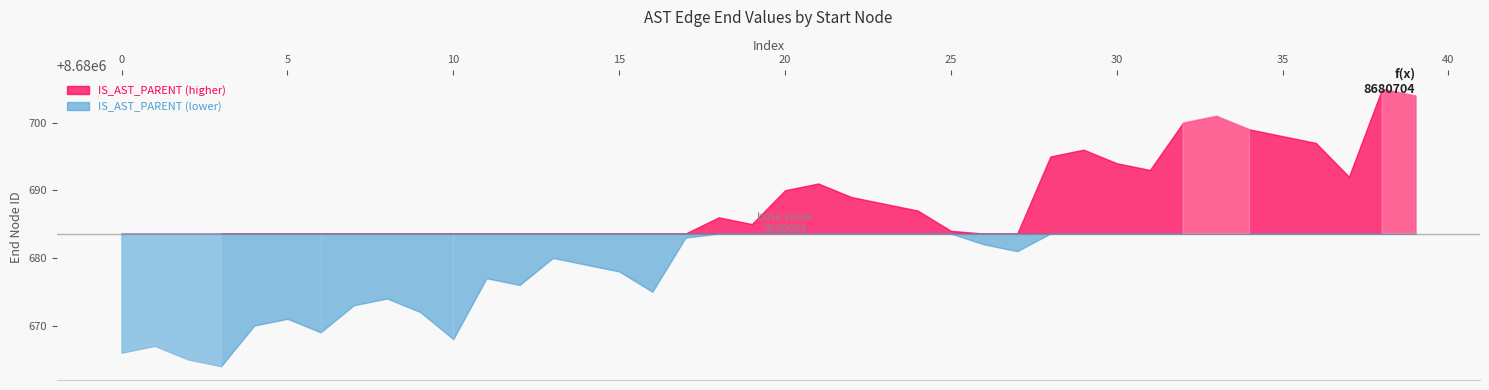

How many lines are shown in the chart?

1